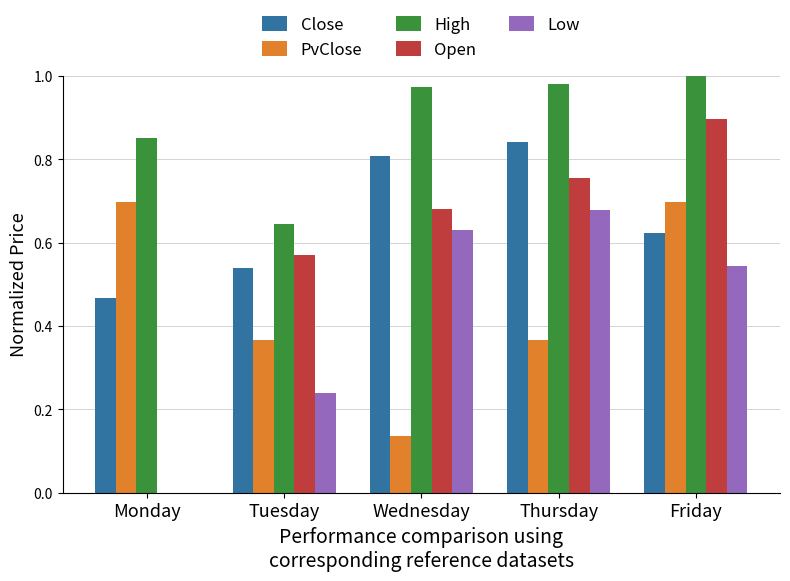

Where is High nearest to the value 0?

Tuesday